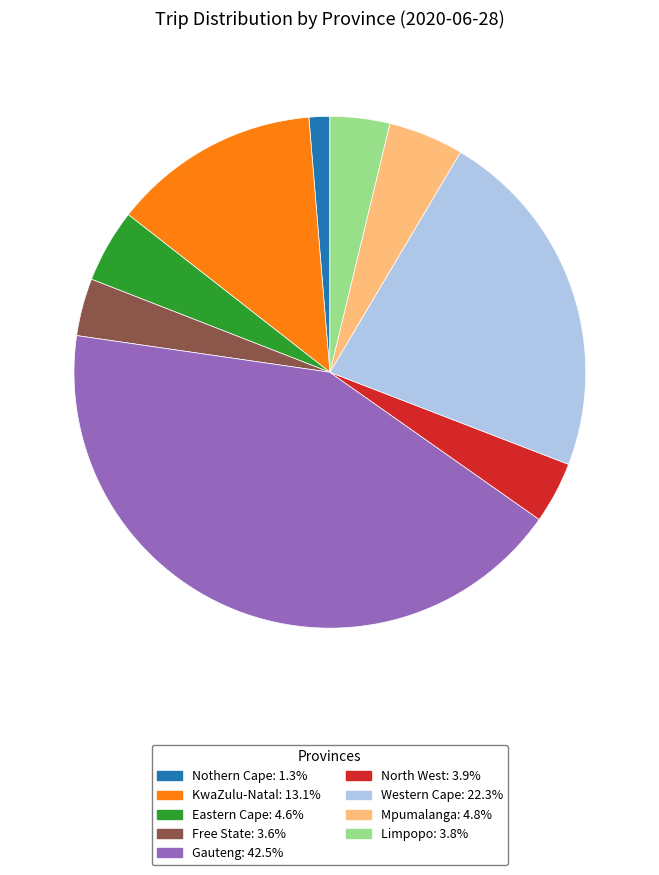

What is the smallest slice in the pie chart?

Nothern Cape